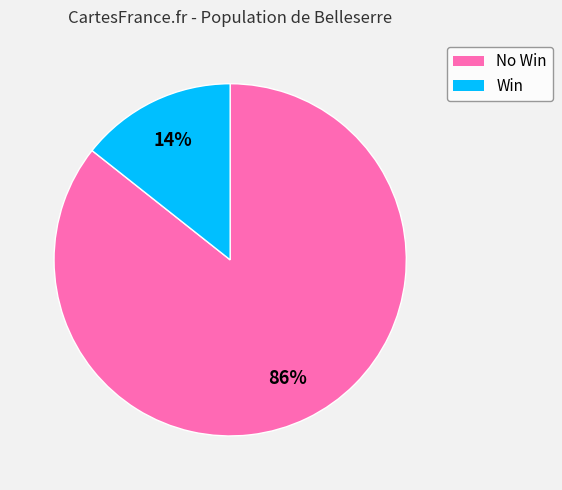

Is there any slice that represents more than half of the pie?

Yes